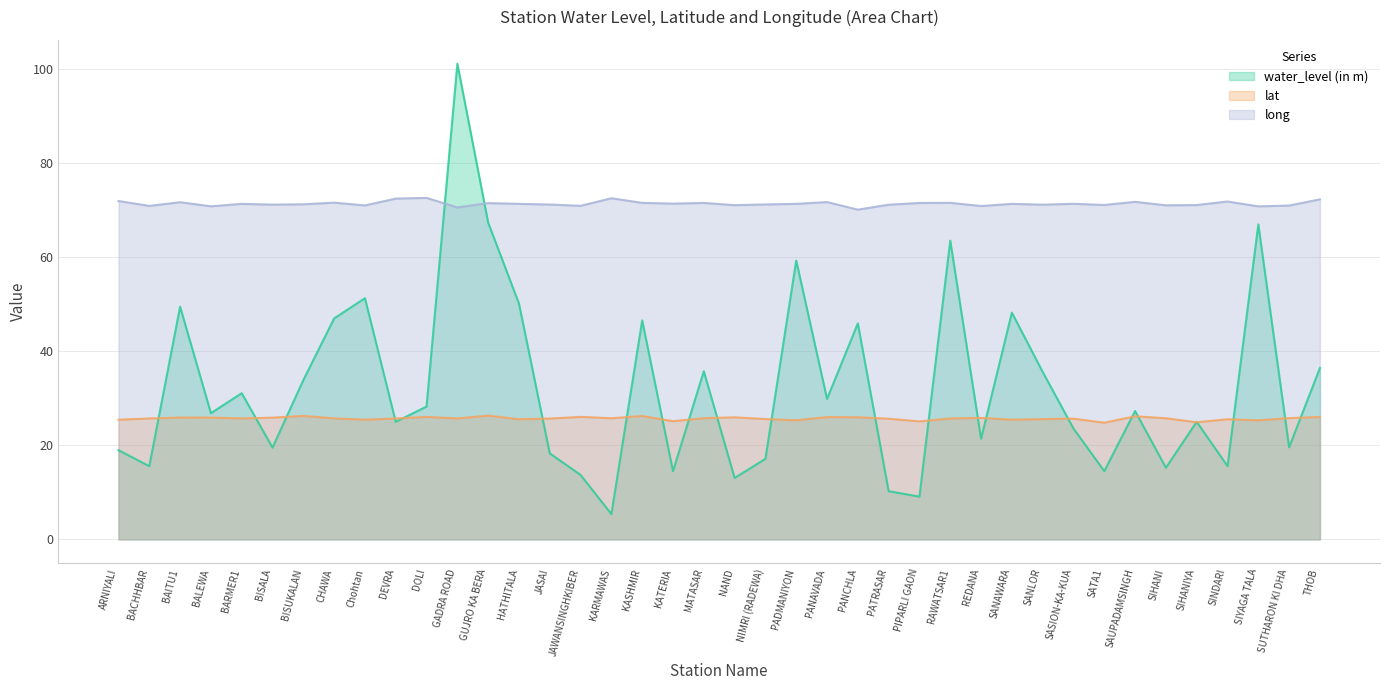

At which category does long reach its first local valley?

BACHHBAR